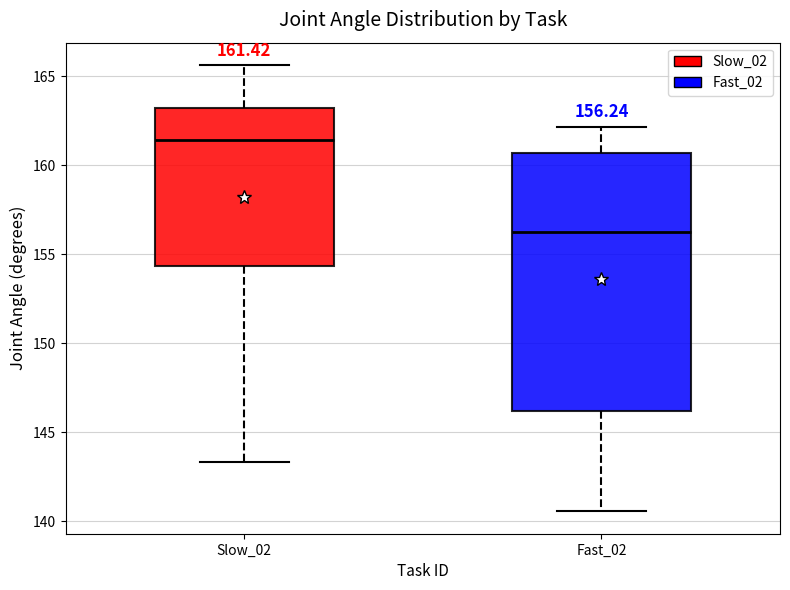

Which box has the lowest median line?

Fast_02